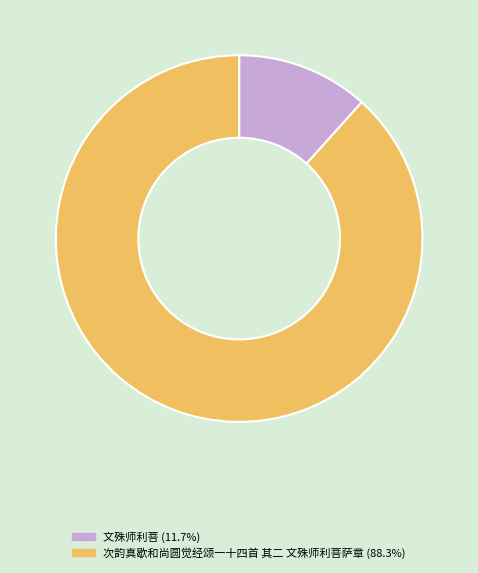

What is the largest slice in the pie chart?

次韵真歇和尚圆觉经颂一十四首 其二 文殊师利菩萨章